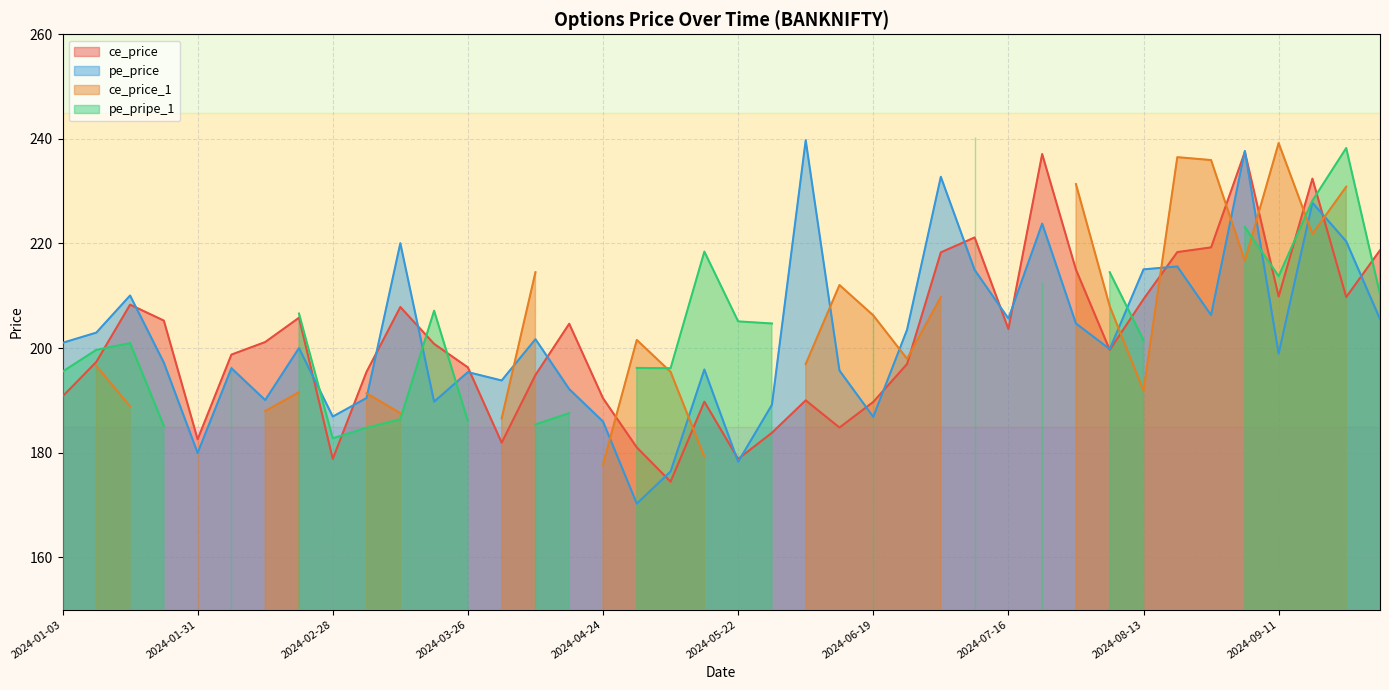

What is the difference between the pe_price values at 2024-06-26 and 2024-02-07?

7.3